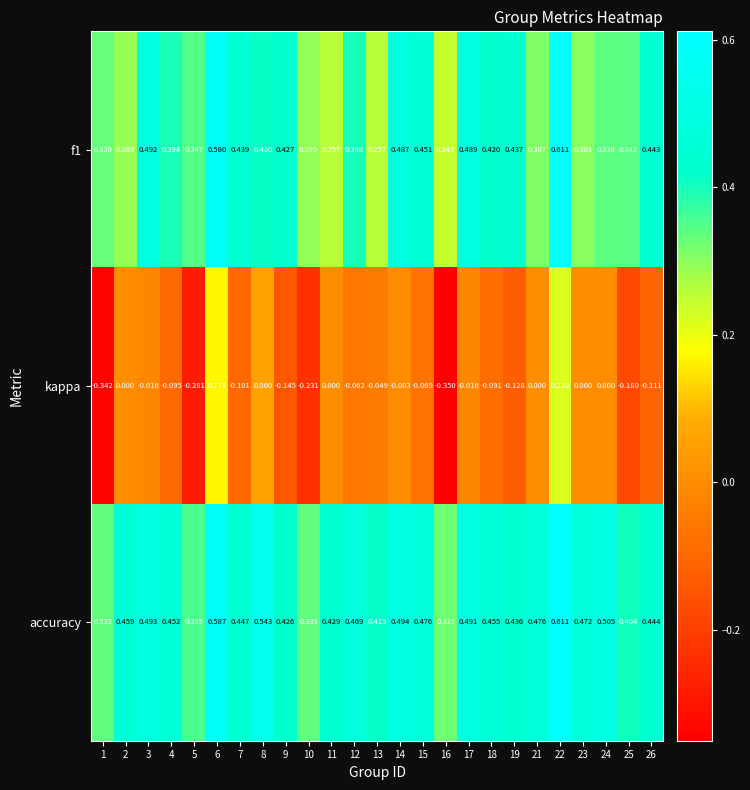

Which series has the widest spread of values?

kappa